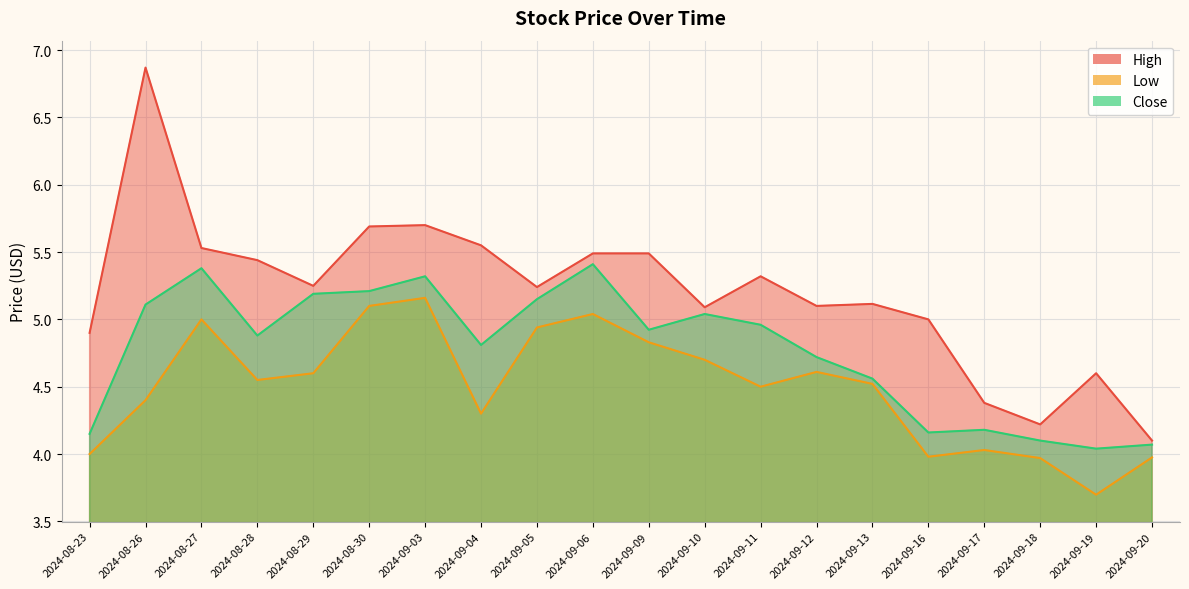

What is the value of the Close point at the 15th from the left?

4.6